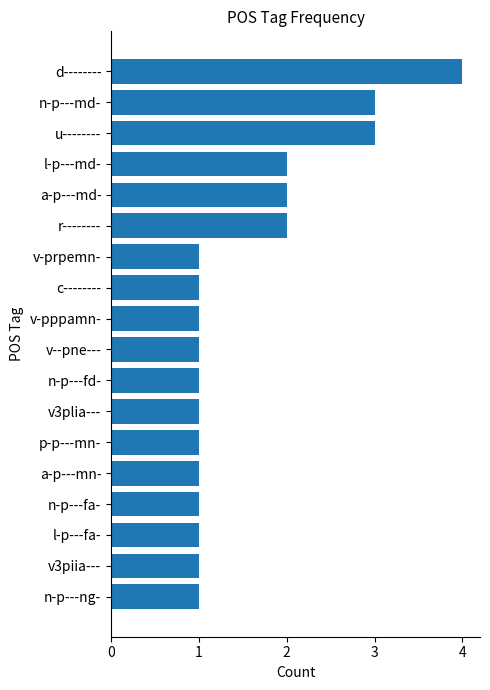

How many values are between 1 and 2?

15